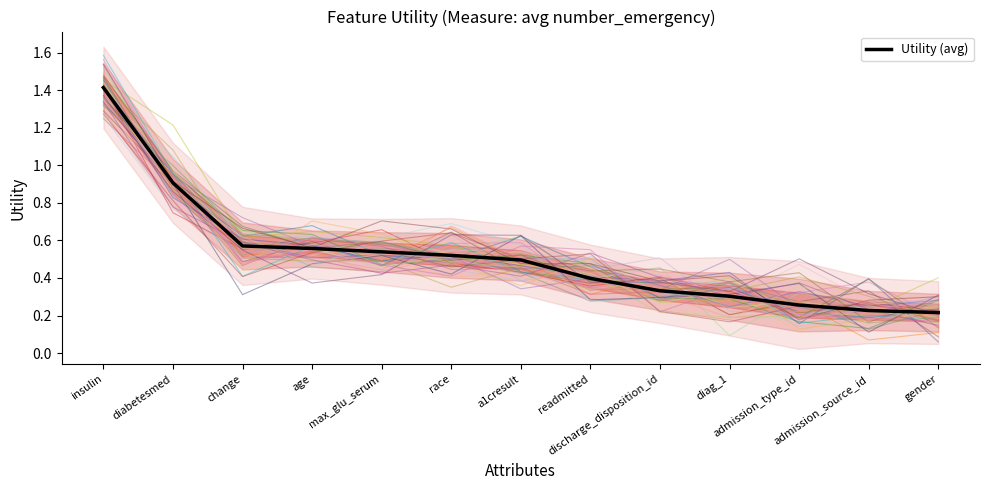

The value at diabetesmed is 1.3. True or false?

False